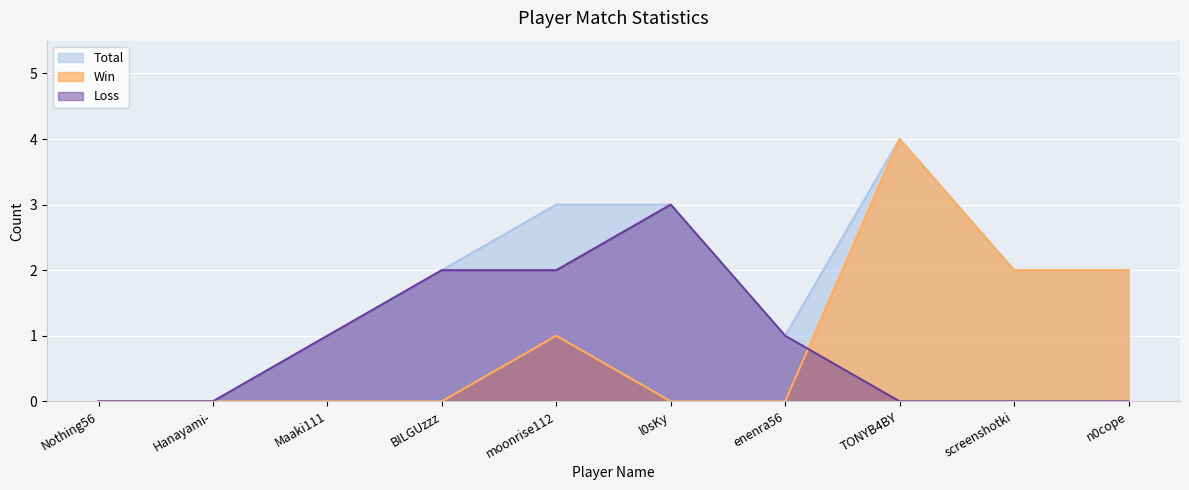

After their last crossing, which series has the higher values: Loss or Win?

Win